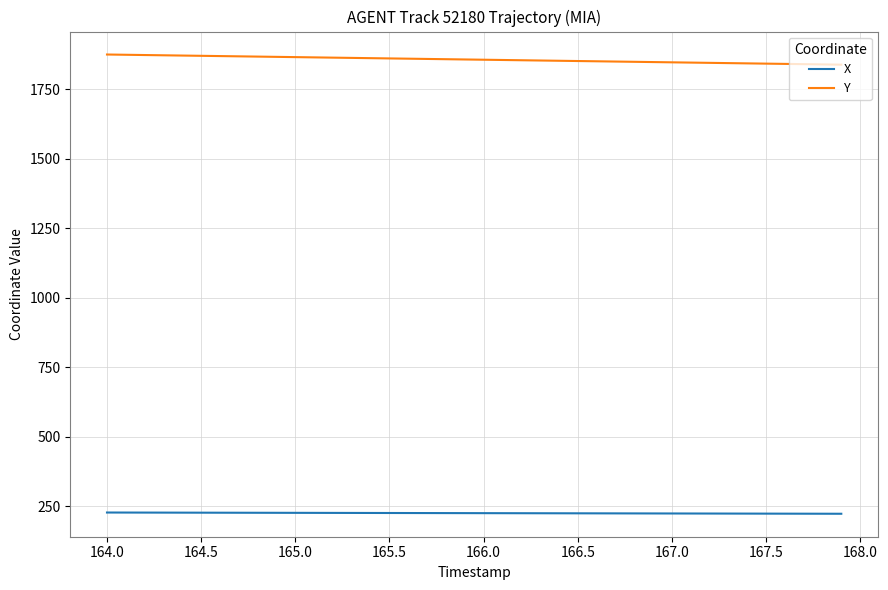

Which series has the widest spread of values?

Y